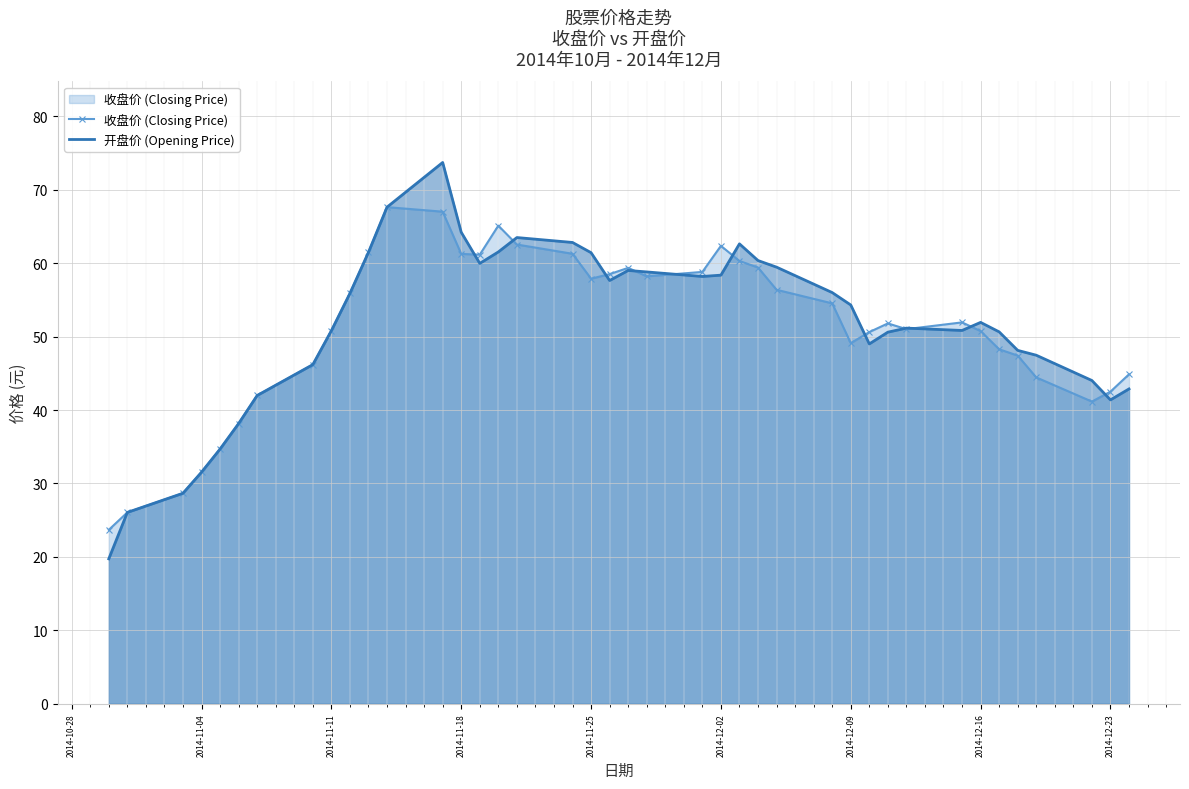

What is the maximum value for 收盘价 (Closing Price)?

67.6